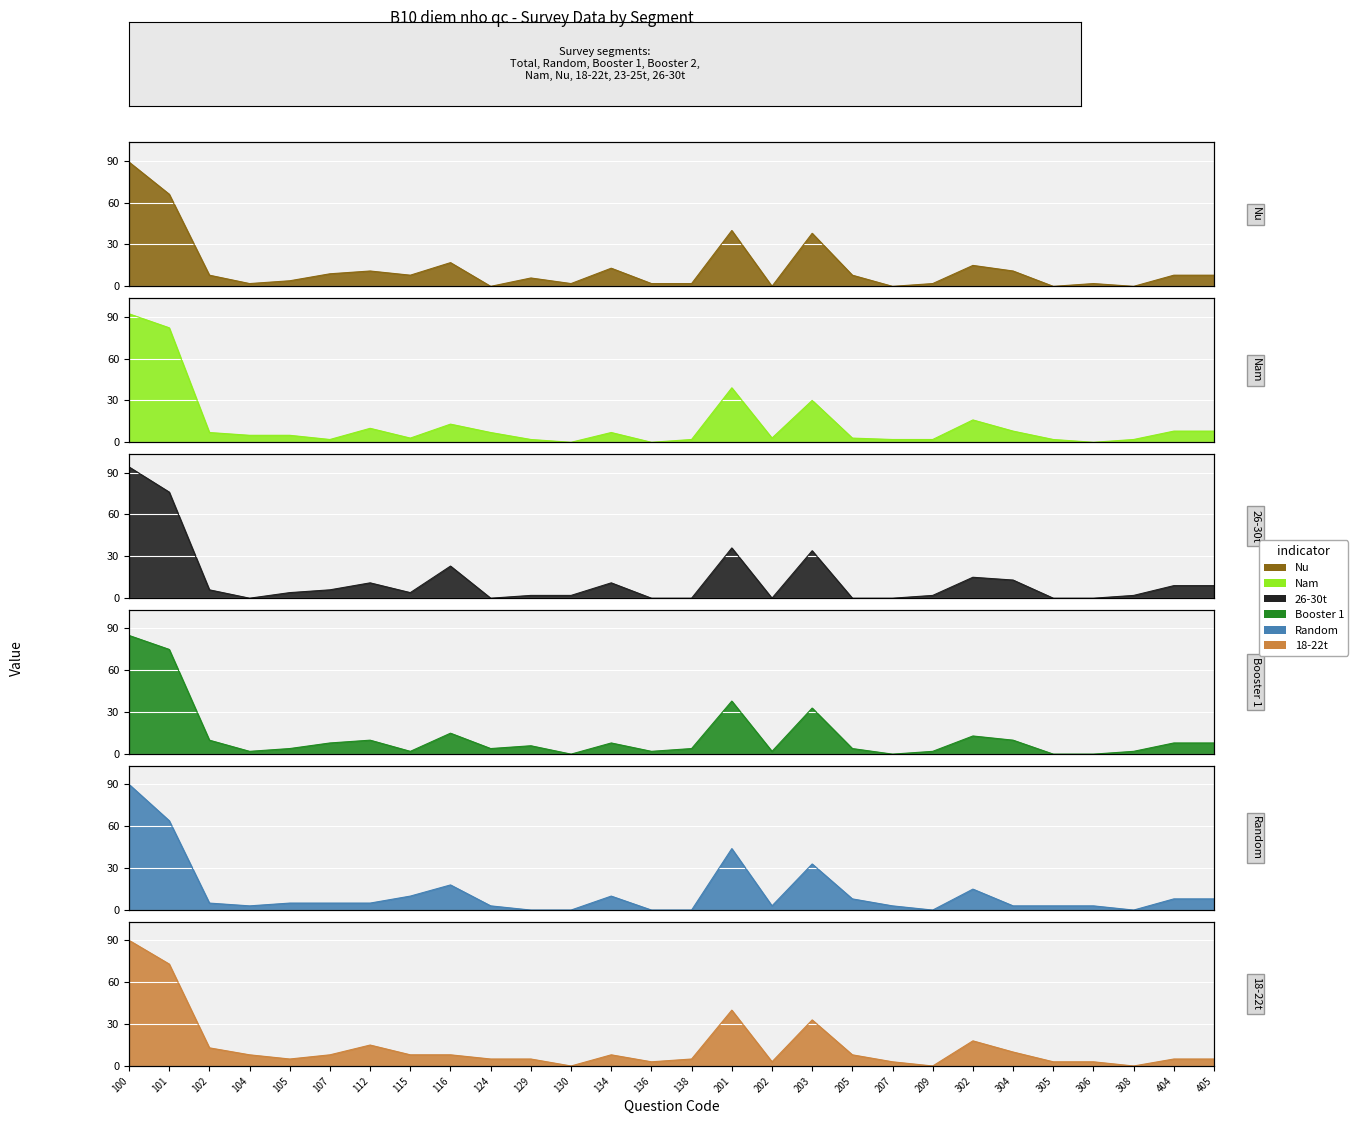

True or false: 26-30t has a value of 34 at 207.

False